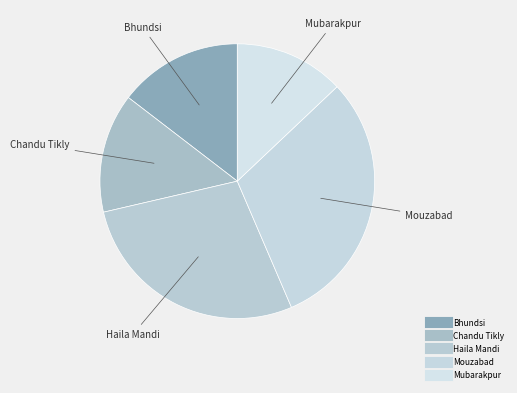

Count the number of slices in the pie.

5